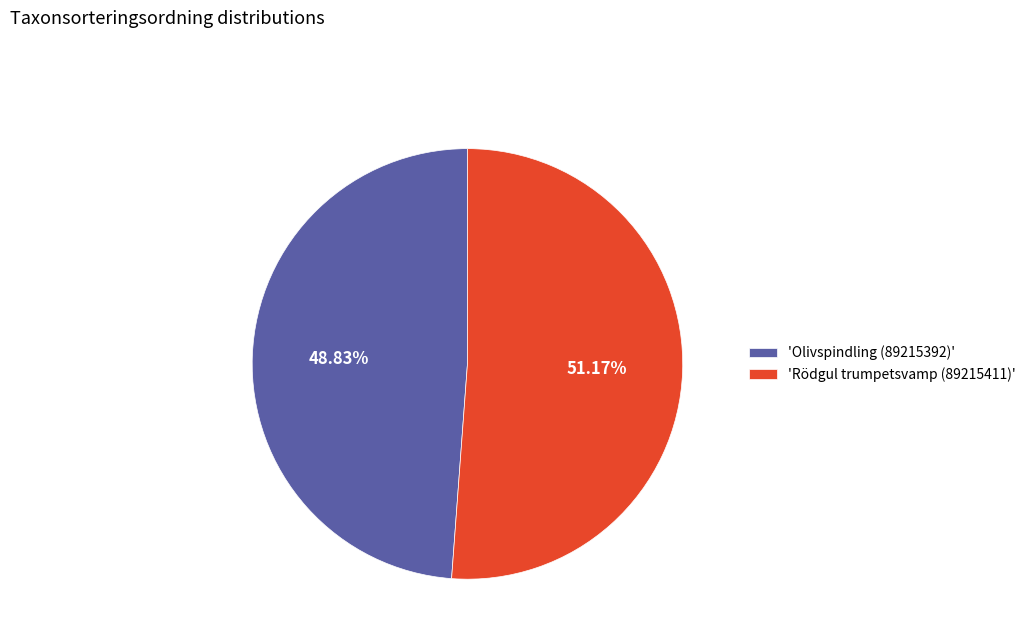

Which slice is the smallest?

'Olivspindling (89215392)'